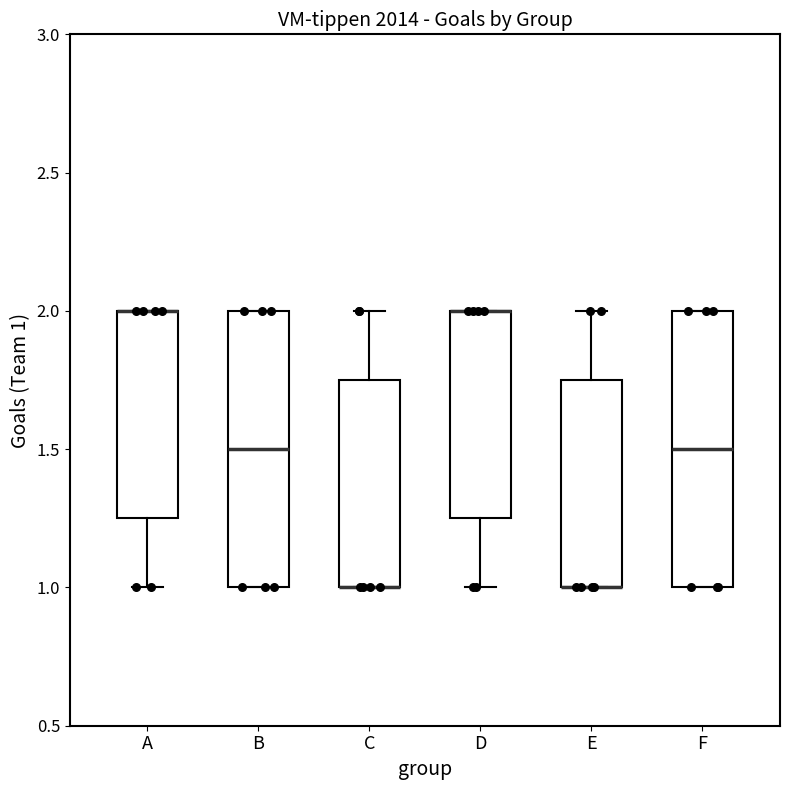

Where is the lower edge of the box for F on the y-axis? The values are not printed on the chart, so give them approximately, as read against the axis.

1.00